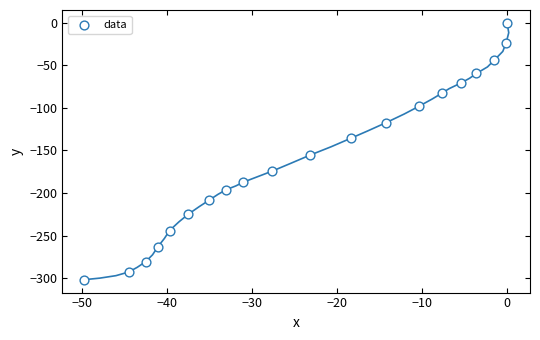

What Y value in the scatter plot is closest to -151?

-155.6